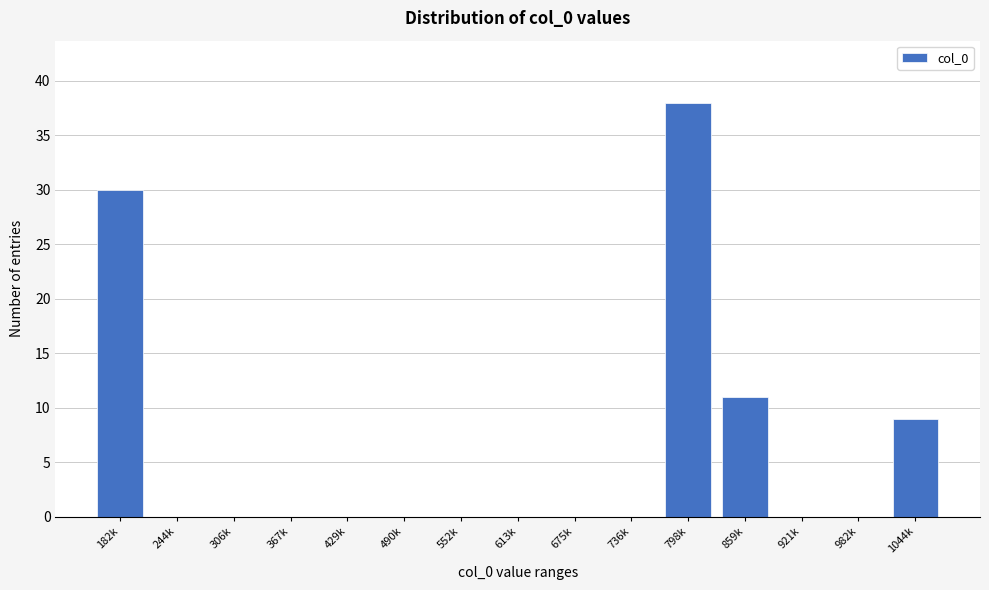

Reading left to right, transcribe all the data shown in this chart.

182k=30	244k=0	306k=0	367k=0	429k=0	490k=0	552k=0	613k=0	675k=0	736k=0	798k=38	859k=11	921k=0	982k=0	1044k=9